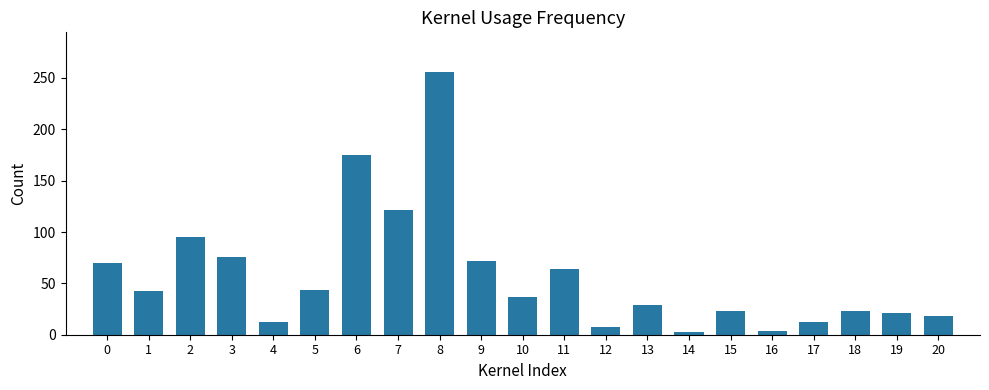

True or false: the data shows 49 at 6.

False